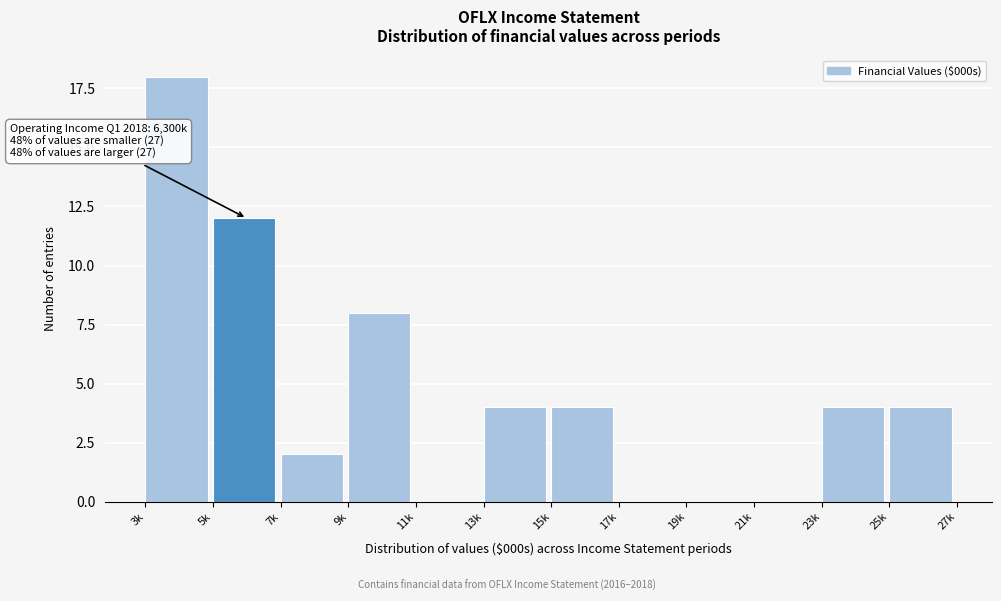

Reading left to right, transcribe all the data shown in this chart.

3k=18	5k=12	7k=2	9k=8	11k=0	13k=4	15k=4	17k=0	19k=0	21k=0	23k=4	25k=4